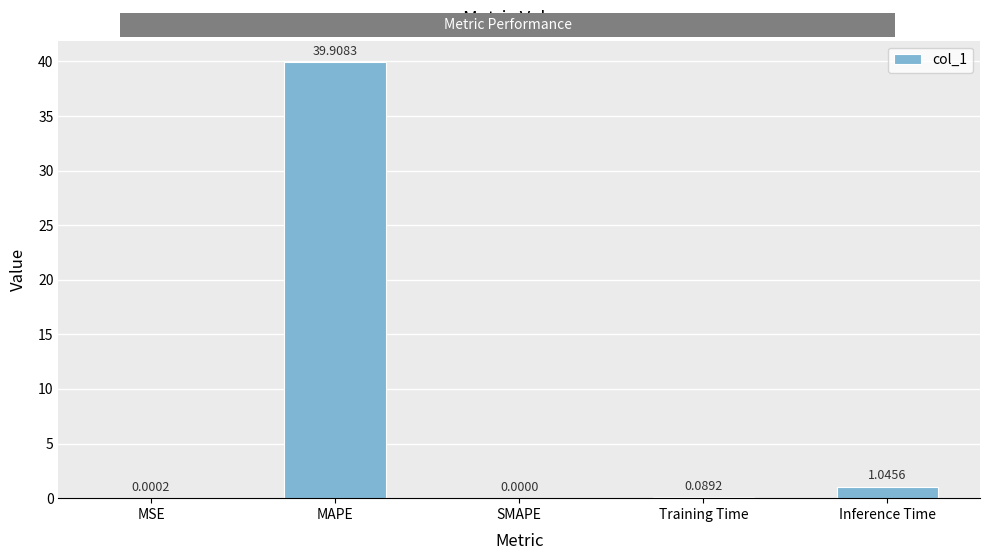

The value at SMAPE is 0.0. True or false?

True